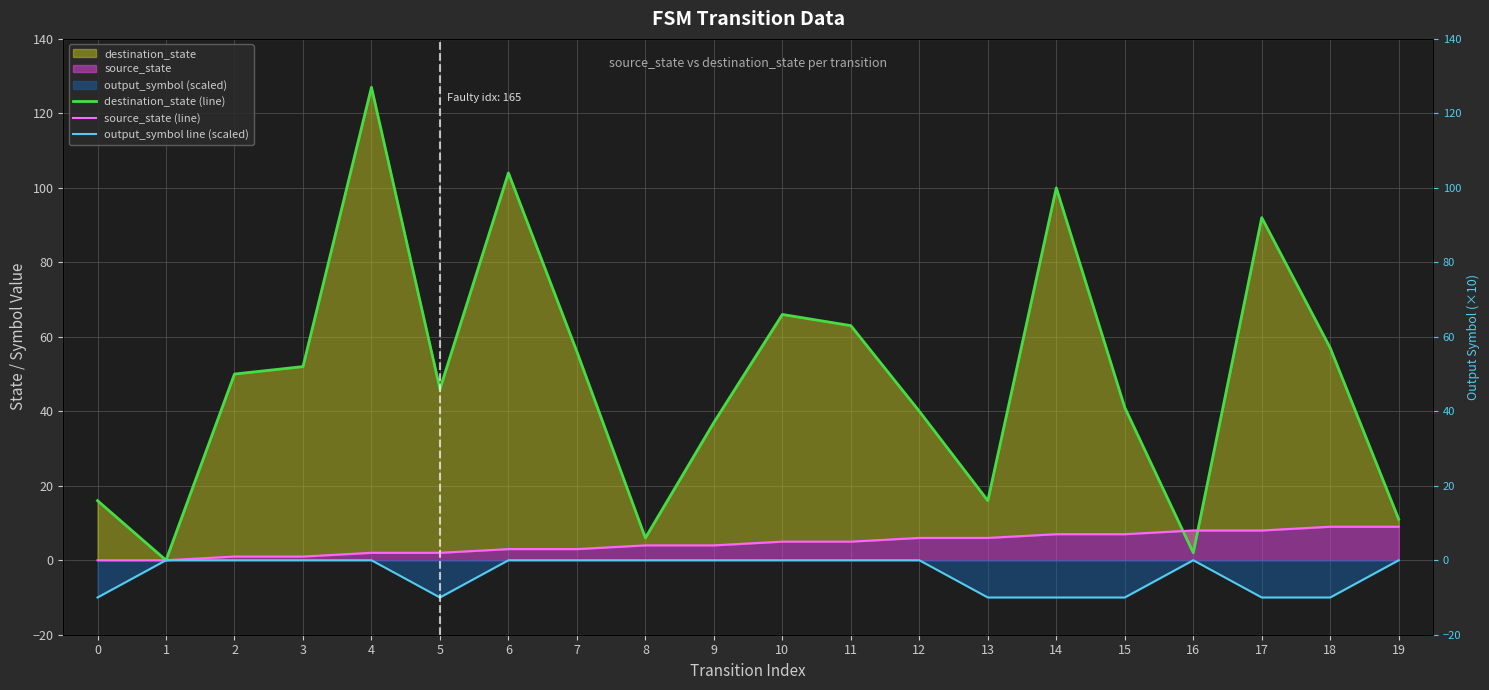

How many data points in source_state (line) are above 5?

8